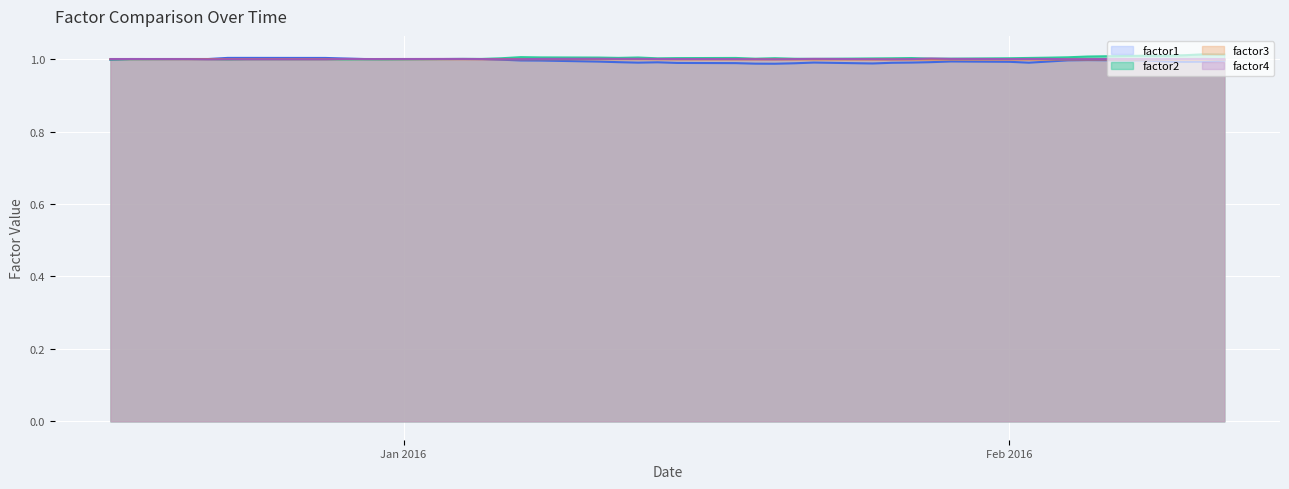

Between 2016-02-03 and 2016-01-08, which is larger?

2016-01-08